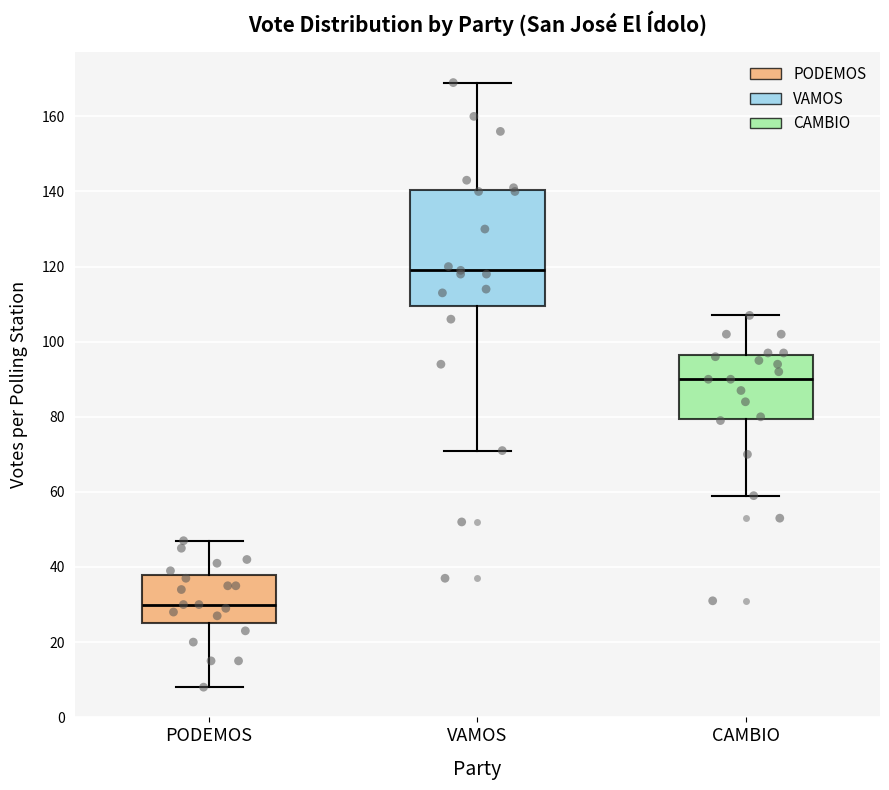

Comparing the boxes themselves (not the whiskers), which one is the tallest?

VAMOS